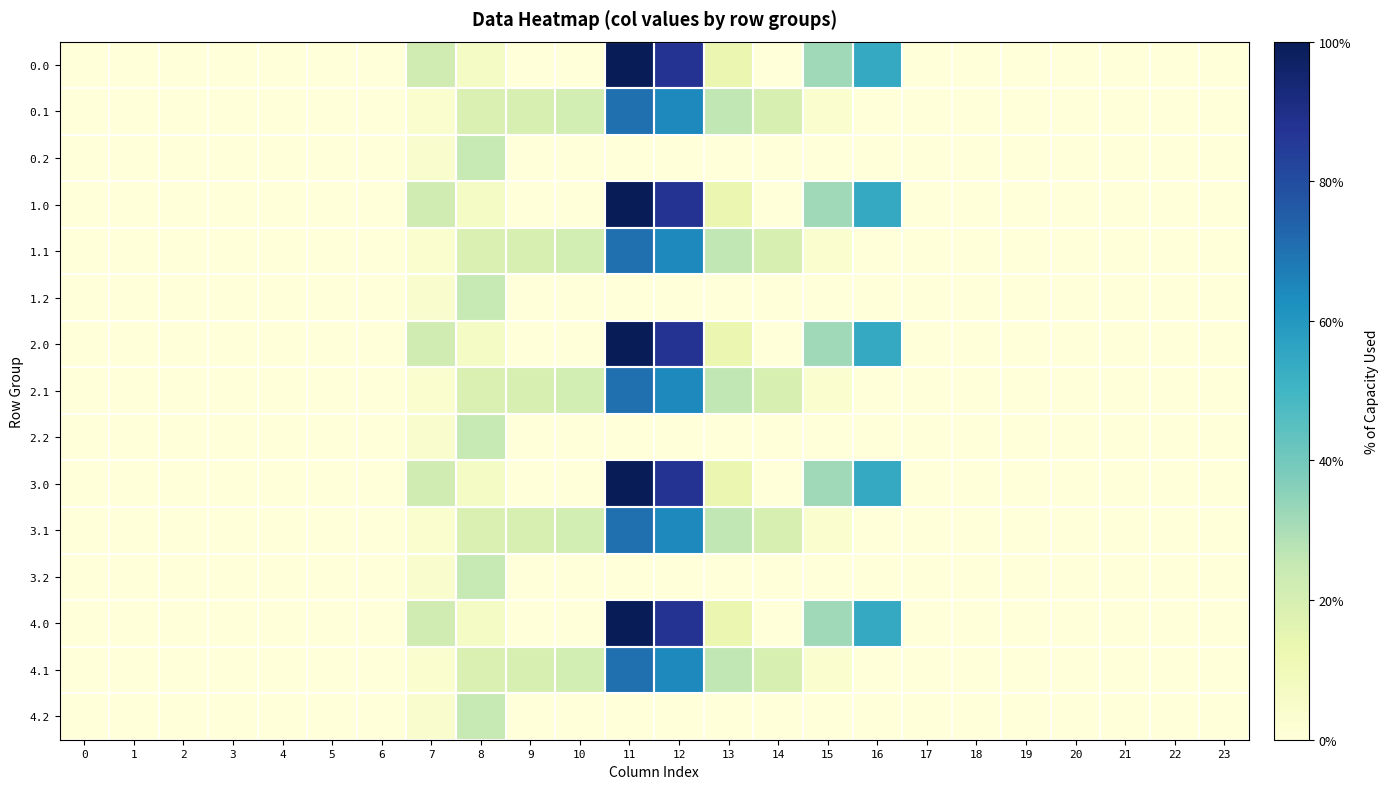

What is the maximum value shown in the chart?

1.0